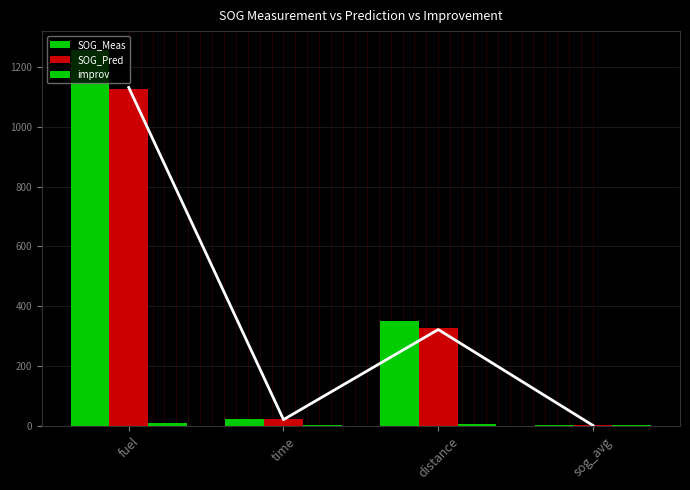

What is the difference between the second highest and minimum values in the improv series?

4.3